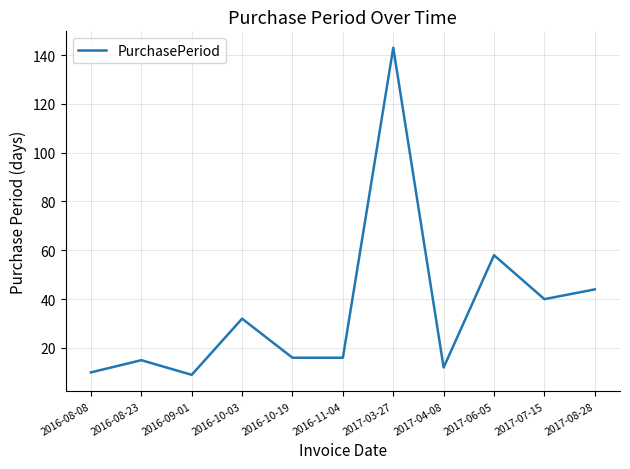

How many lines are shown in the chart?

1